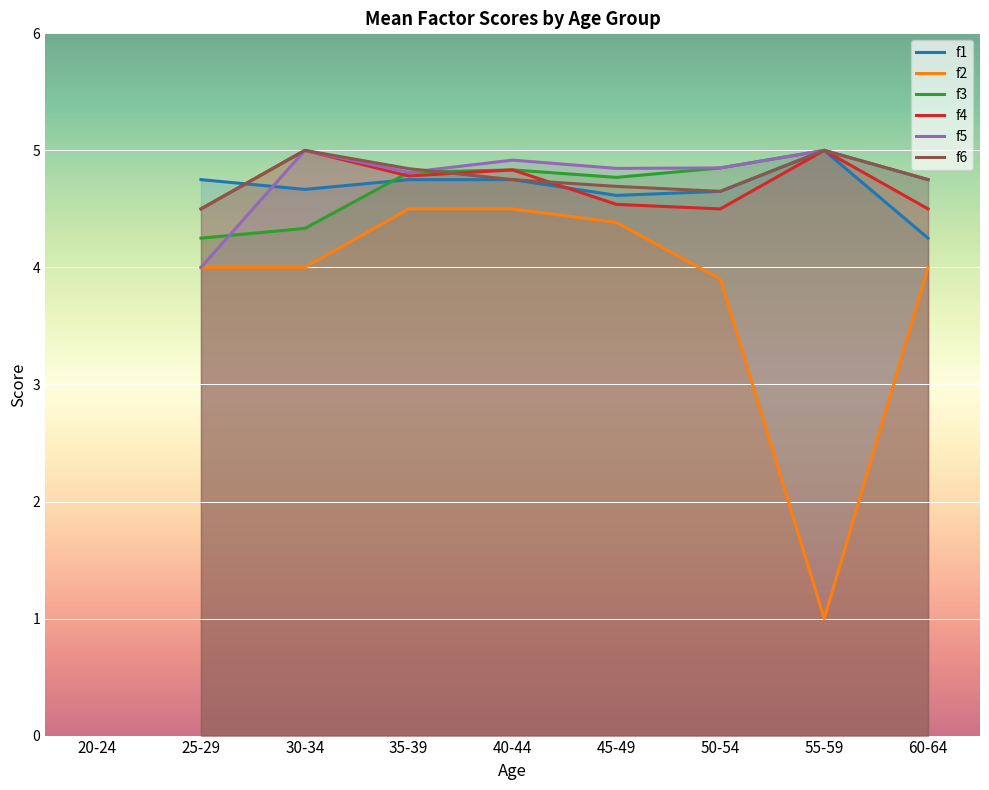

The value of f5 at 35-39 is 7.2. True or false?

False